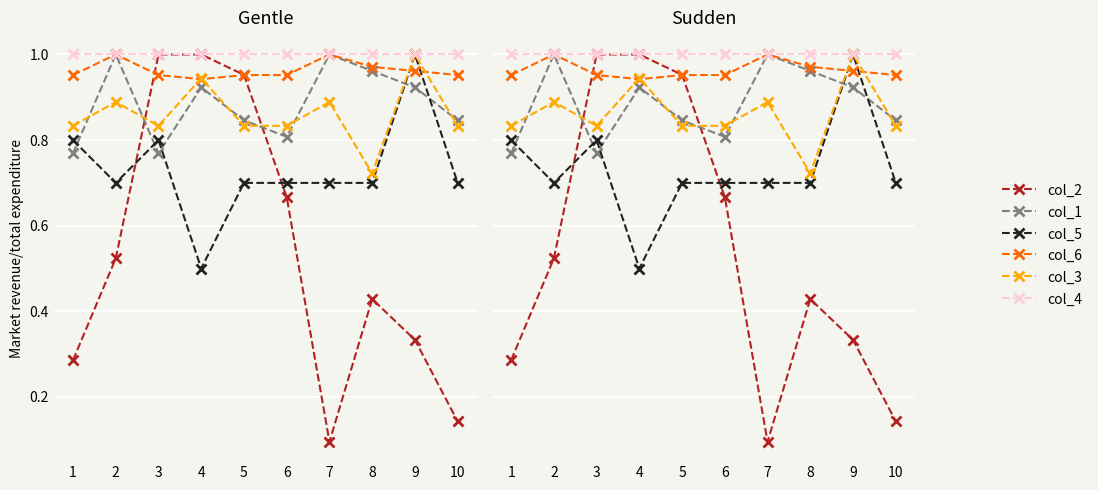

Where do col_3 and col_1 first cross each other?

1 and 2